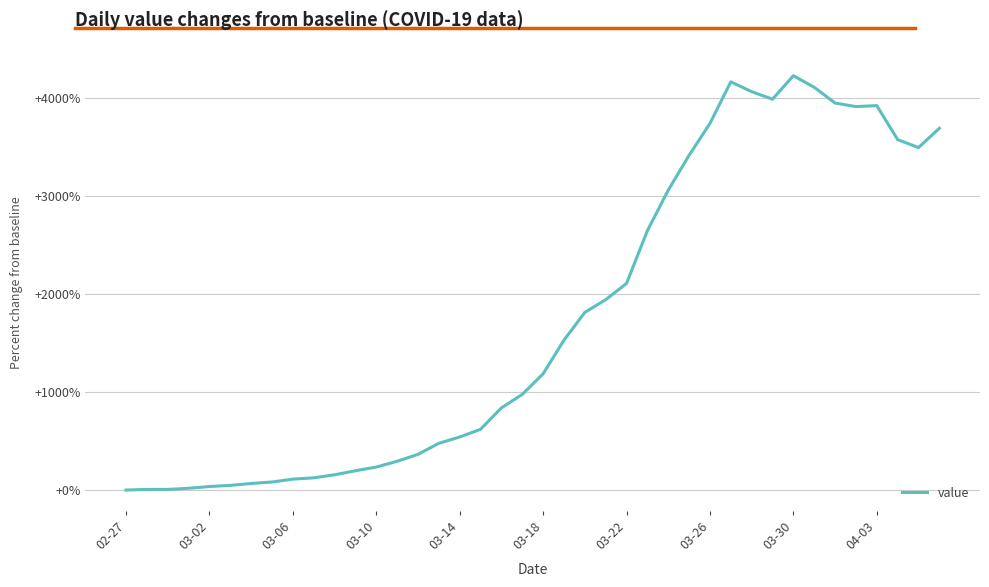

What is the difference between the maximum and minimum values?

4224.6